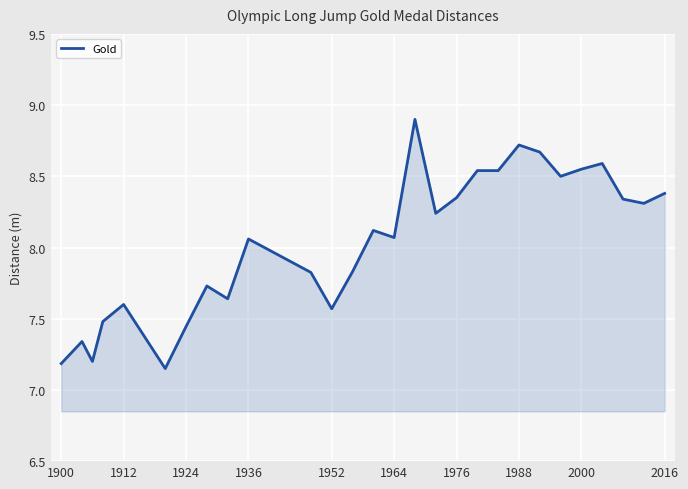

True or false: the data has more than 2 interior local peaks.

True